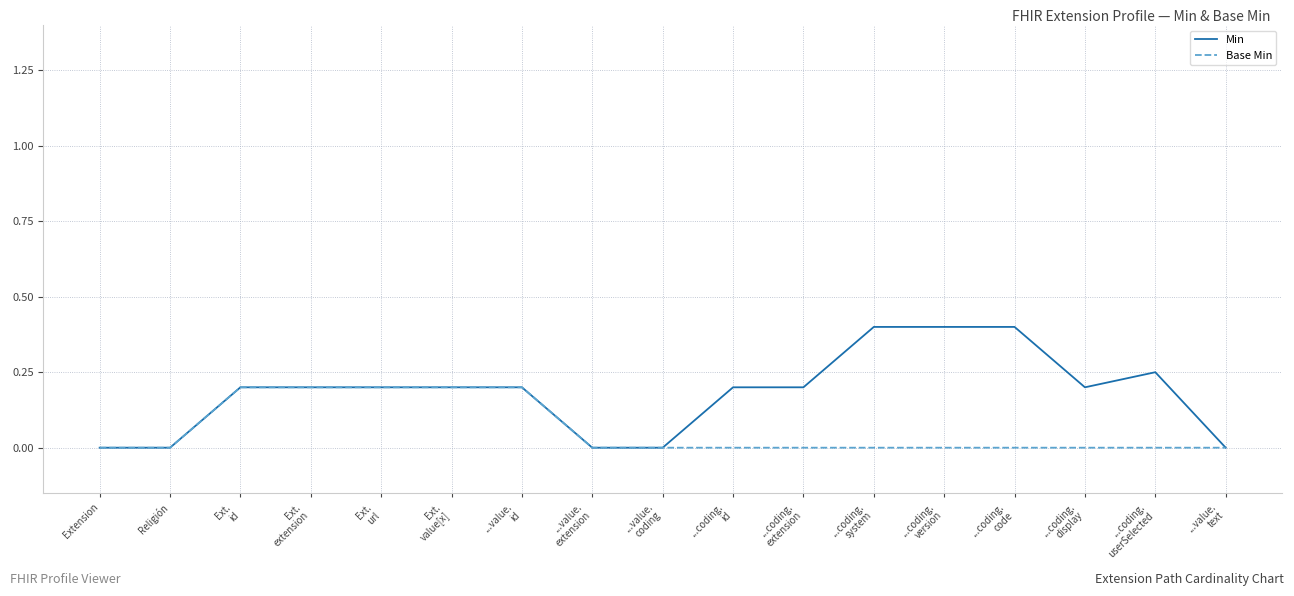

Which series has the largest total across all categories?

Min